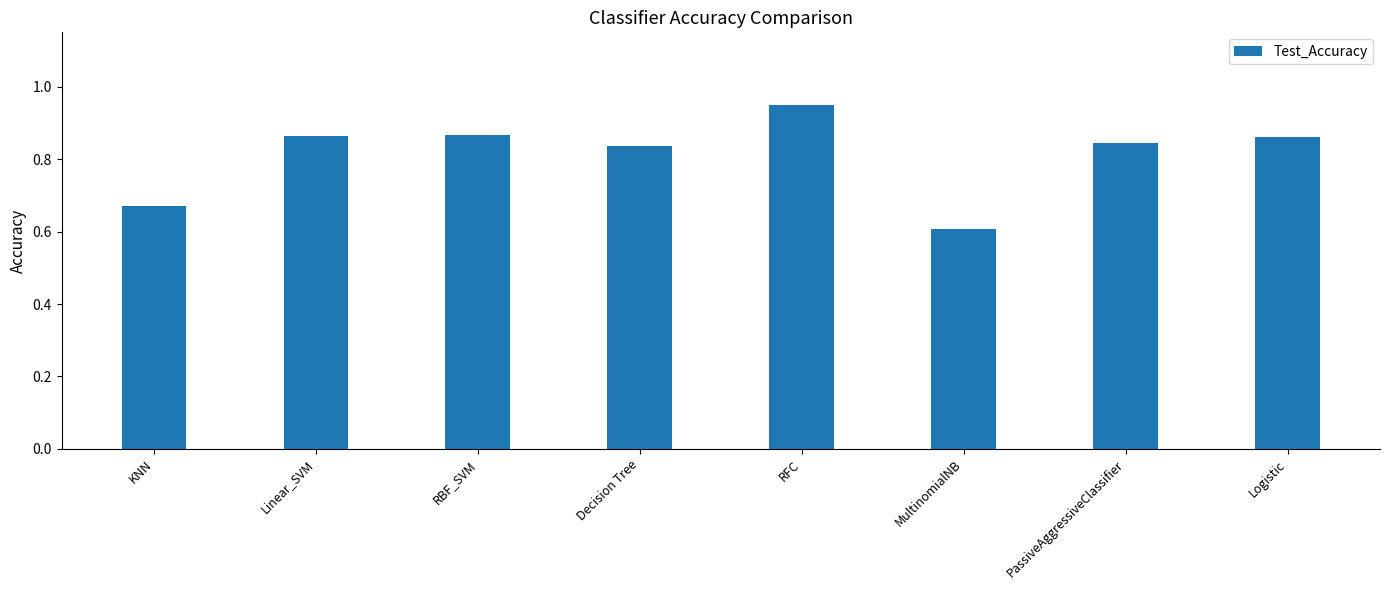

What position from the left is KNN?

1